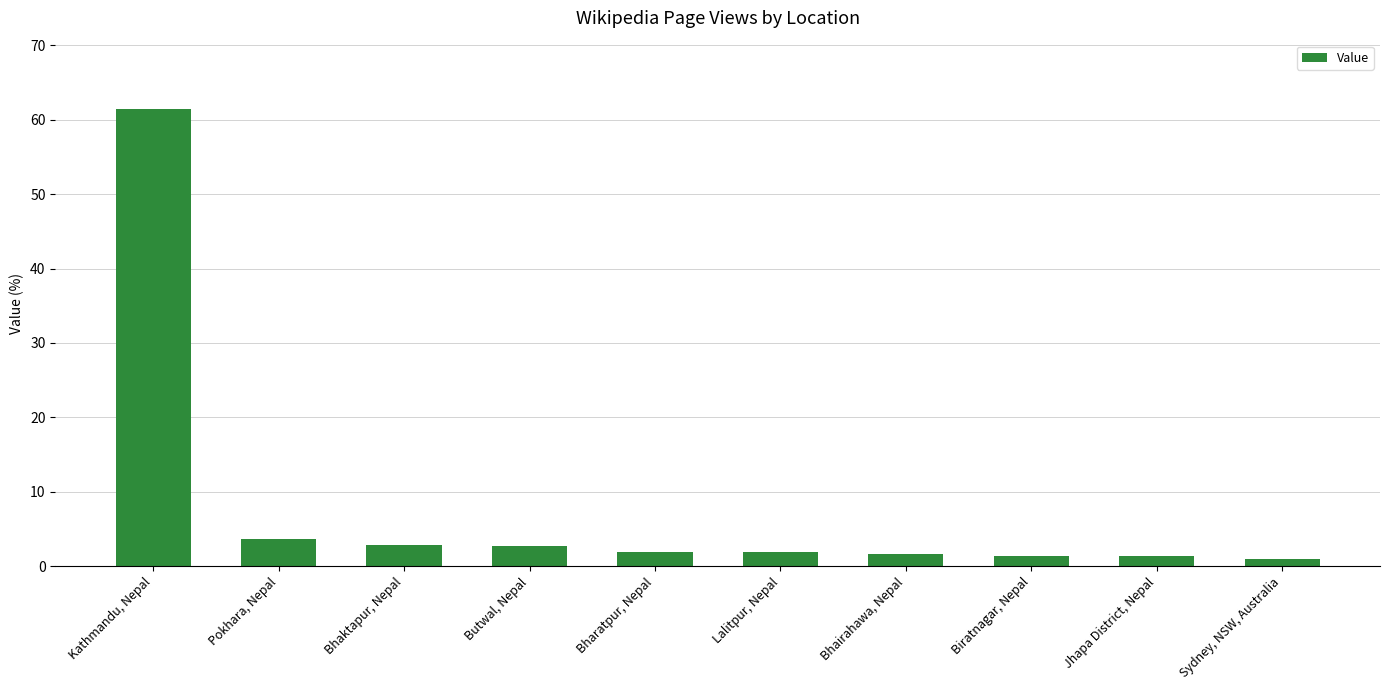

What is the label of the 1st bar from the right?

Sydney, NSW, Australia